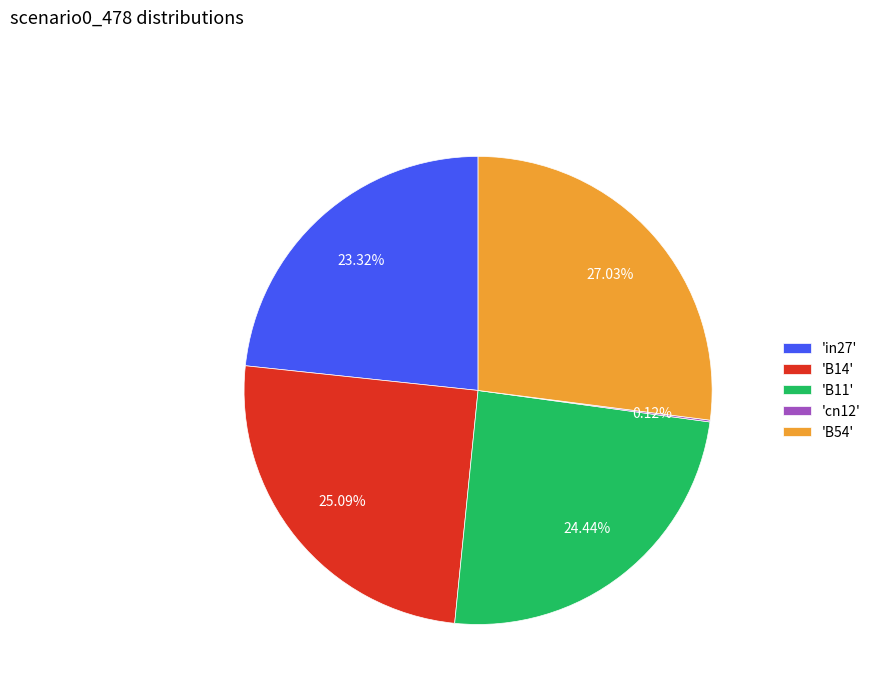

Do 'B11' and 'B14' together represent more than half of the pie?

No